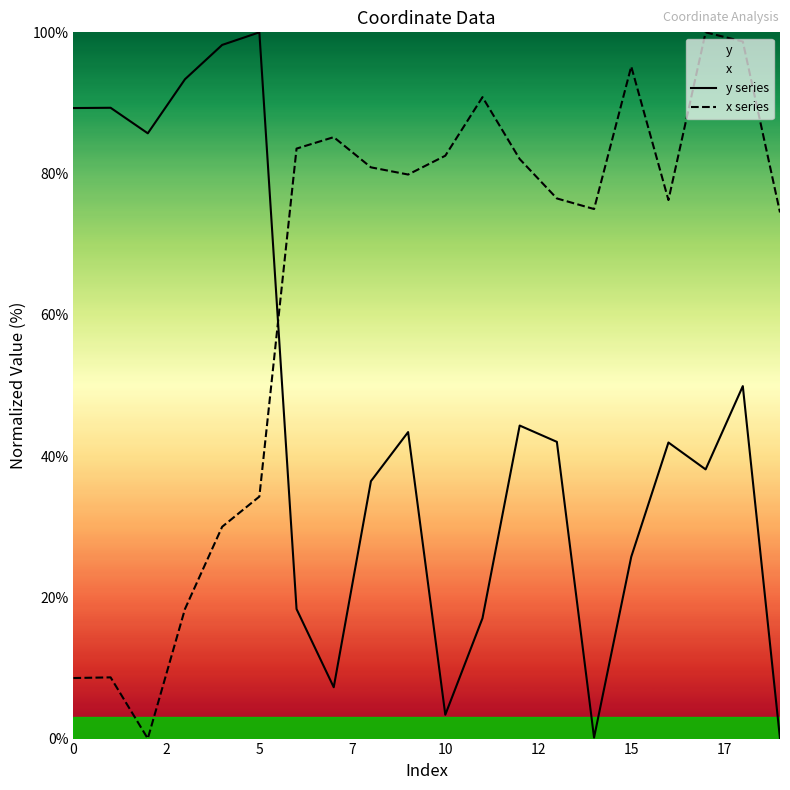

Reading right to left, transcribe all the data shown in this chart.

y series: 0.0	49.9	38.1	41.9	25.7	0.1	42.0	44.3	17.0	3.4	43.4	36.4	7.3	18.3	100.0	98.2	93.4	85.7	89.3	89.3
x series: 74.5	98.7	100.0	76.3	95.2	75.0	76.5	82.1	90.8	82.5	79.9	80.9	85.2	83.5	34.3	30.0	18.4	0.0	8.7	8.6